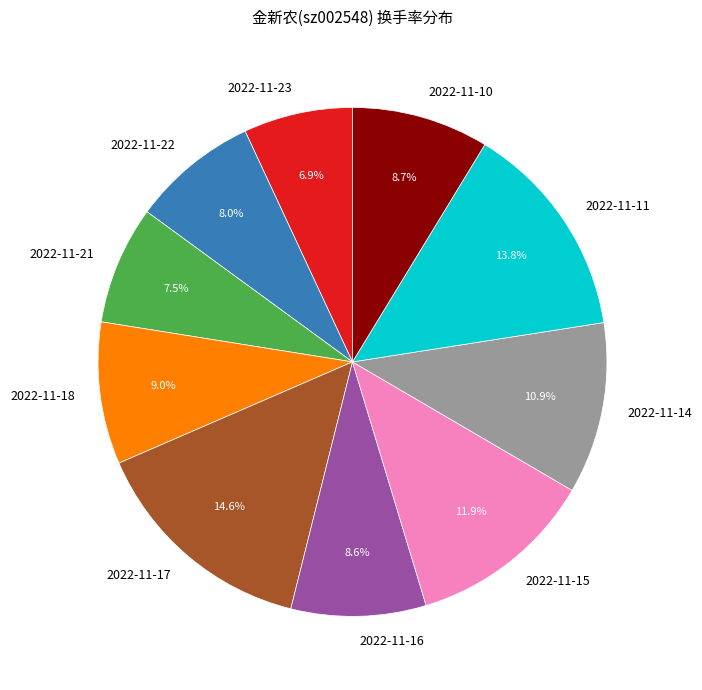

Which slice is the largest?

2022-11-17